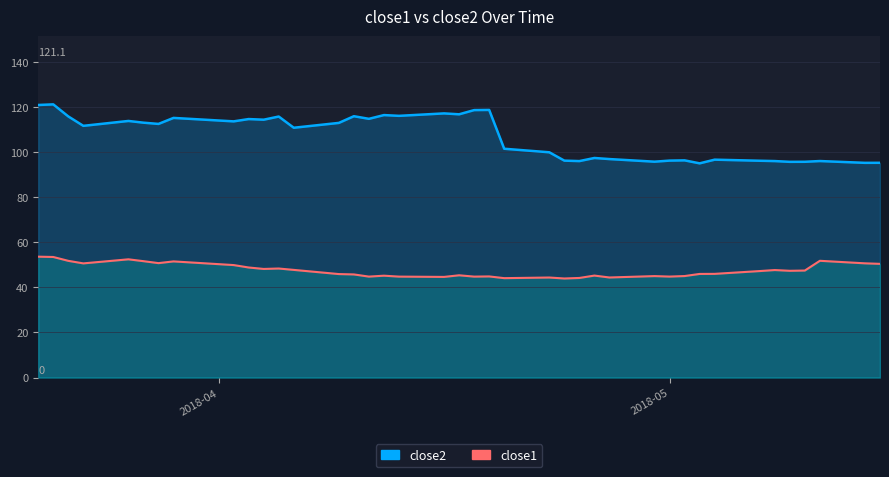

List the series in order of their peak value, lowest first.

close1, close2